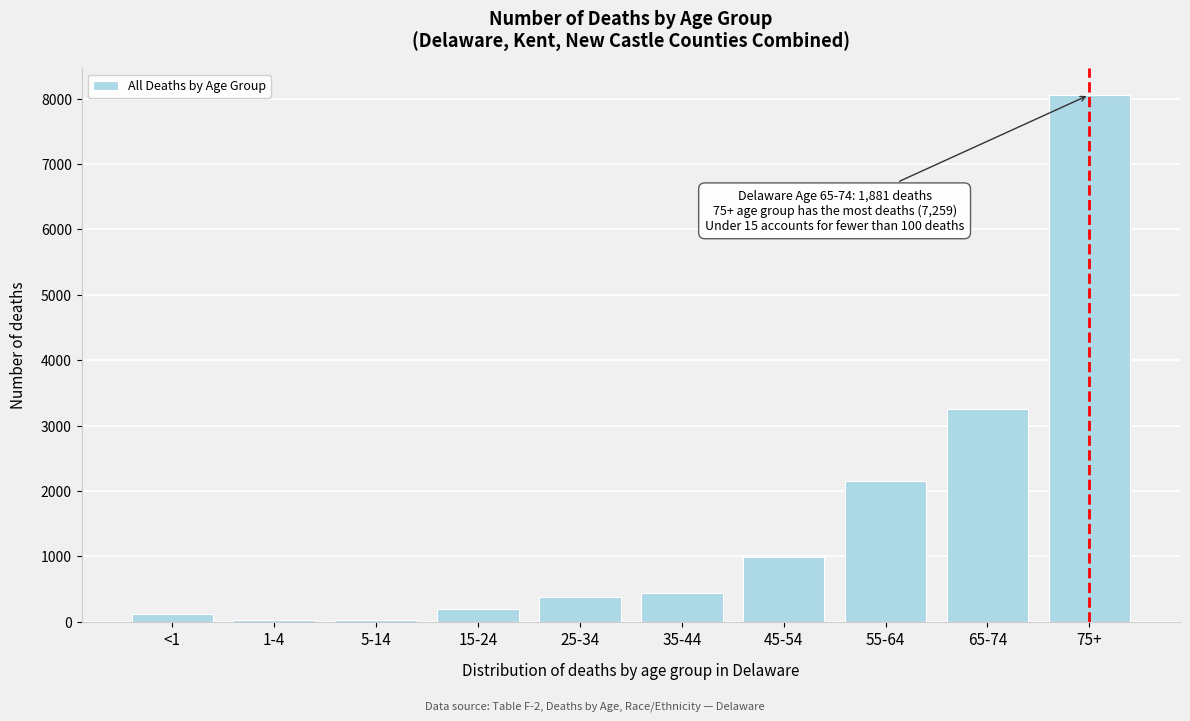

Approximately how many times larger is the value at 75+ compared to 45-54?

8.1